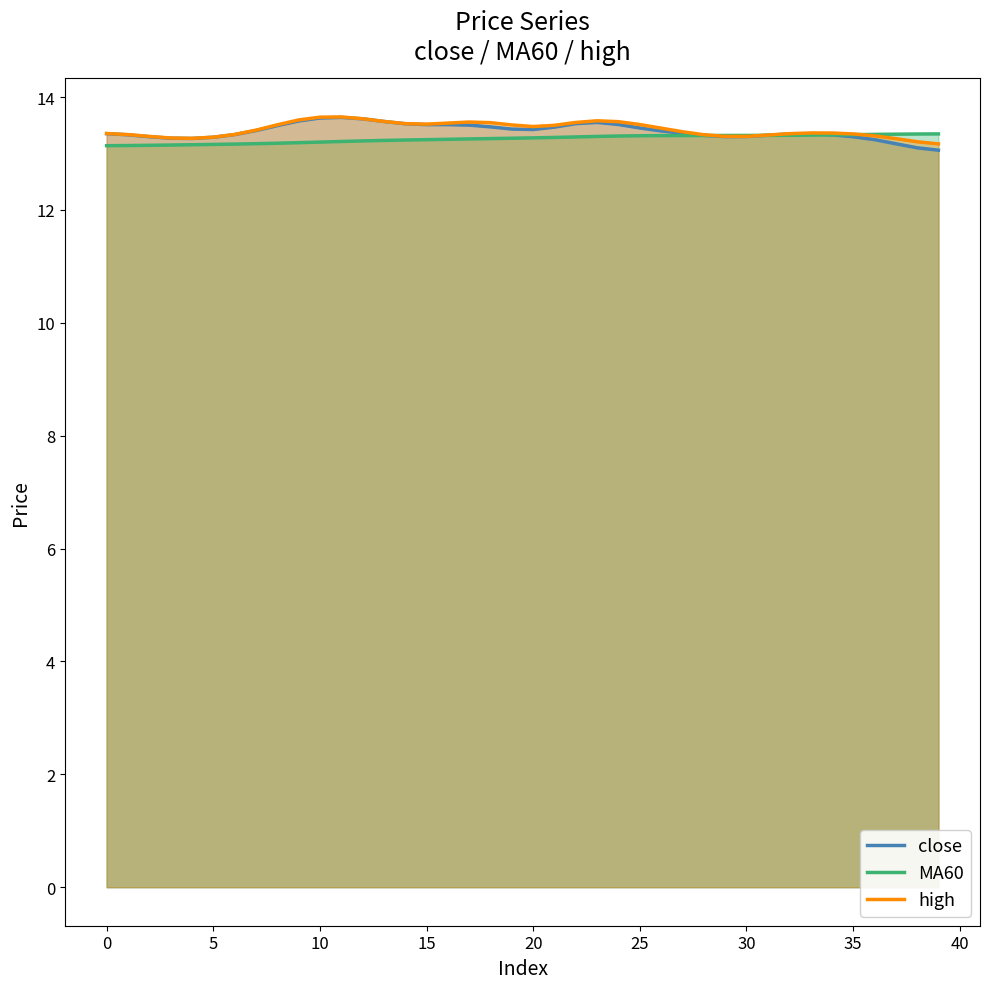

What is the difference between the maximum and minimum values in the high series?

0.5